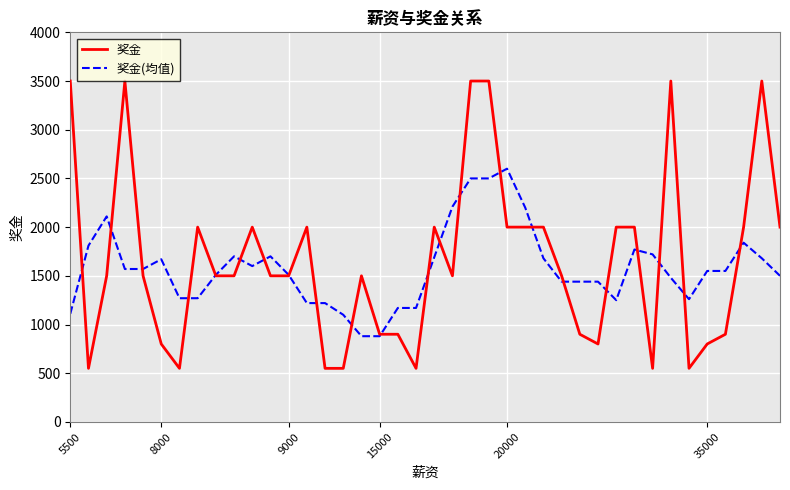

Does the chart display data point markers on the line(s)?

No